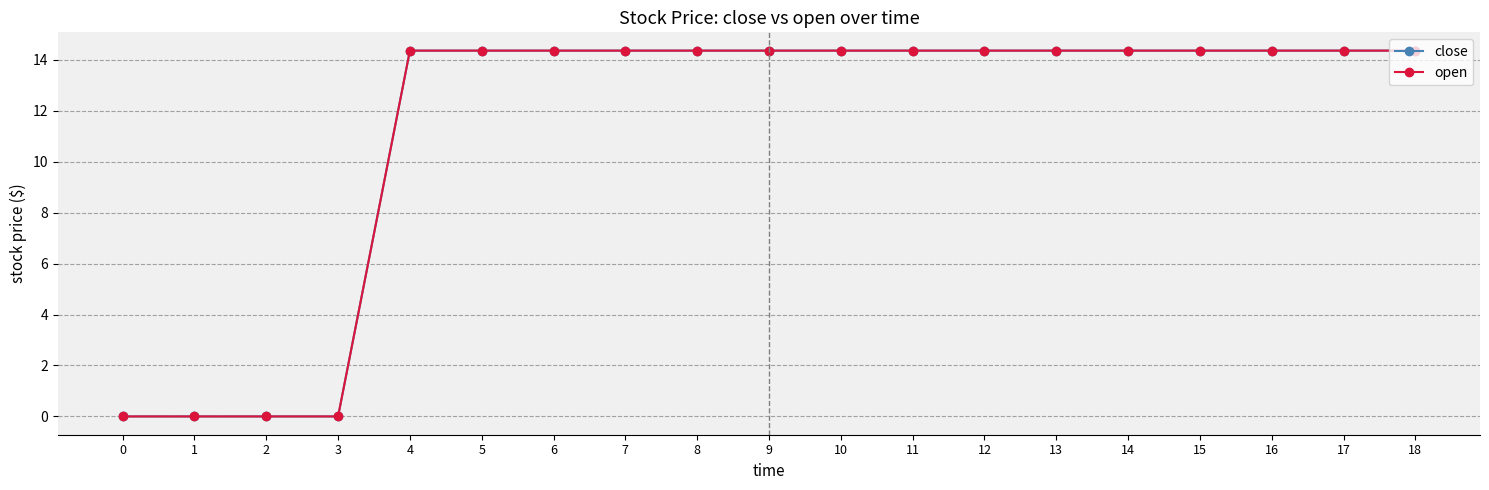

True or false: close has a value of 5.9 at 12.

False